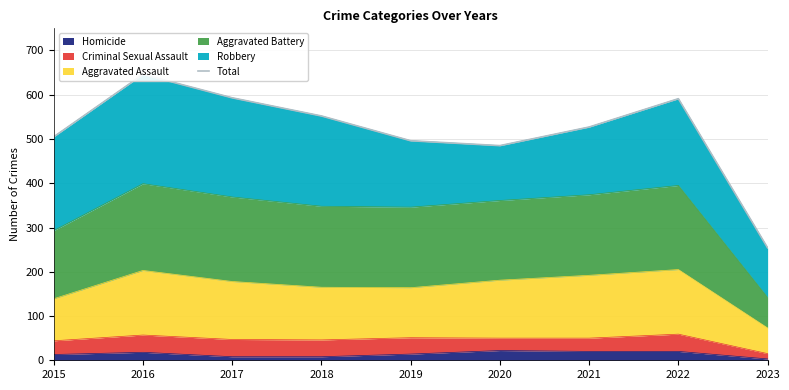

Rank the categories by value from highest to lowest.

2016, 2017, 2022, 2018, 2021, 2015, 2019, 2020, 2023